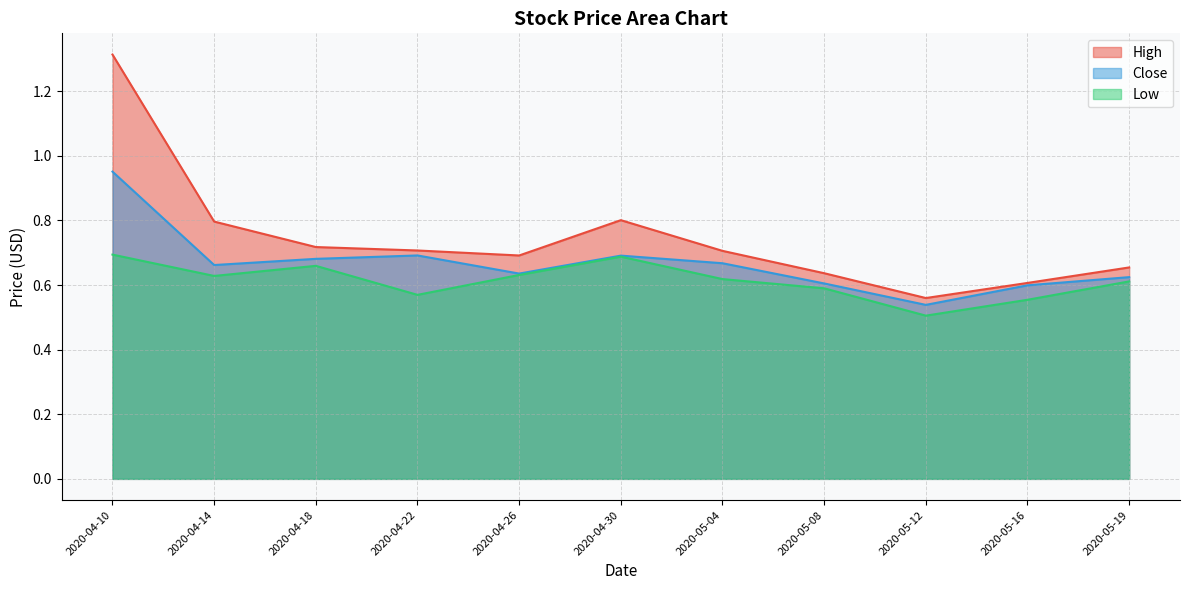

What are all the series names shown in the legend?

High, Close, Low